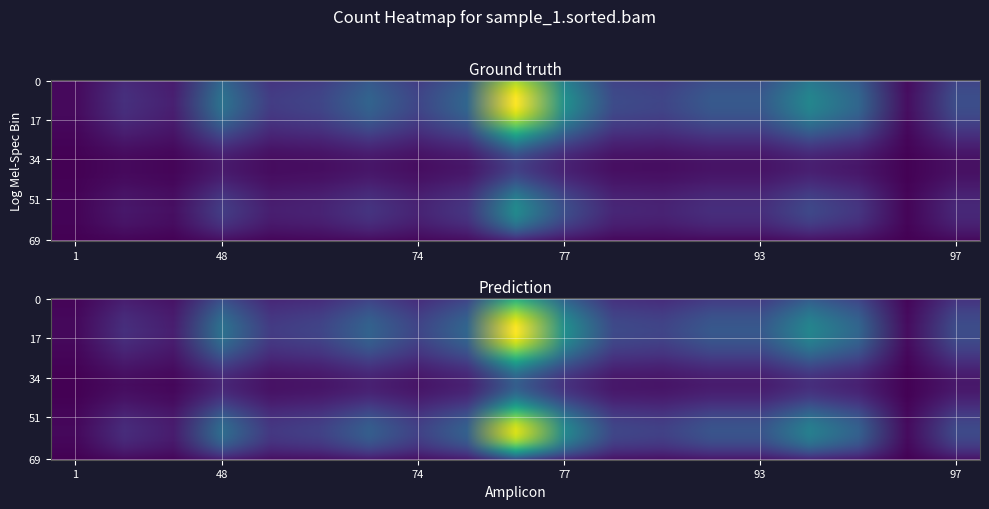

Reading left to right, what are all the values shown in this chart?

3.5	16.2	10.4	43.9	20.8	24.3	37.0	24.3	38.1	115.5	57.8	26.6	24.3	32.3	32.3	53.1	38.1	4.6	27.7